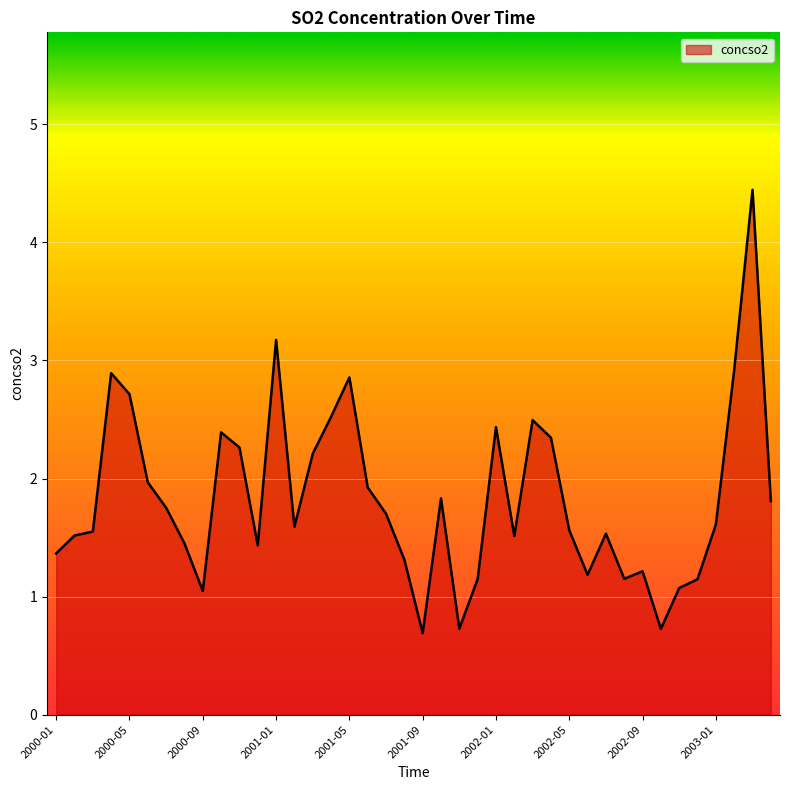

What is the difference between the maximum and minimum values?

3.8